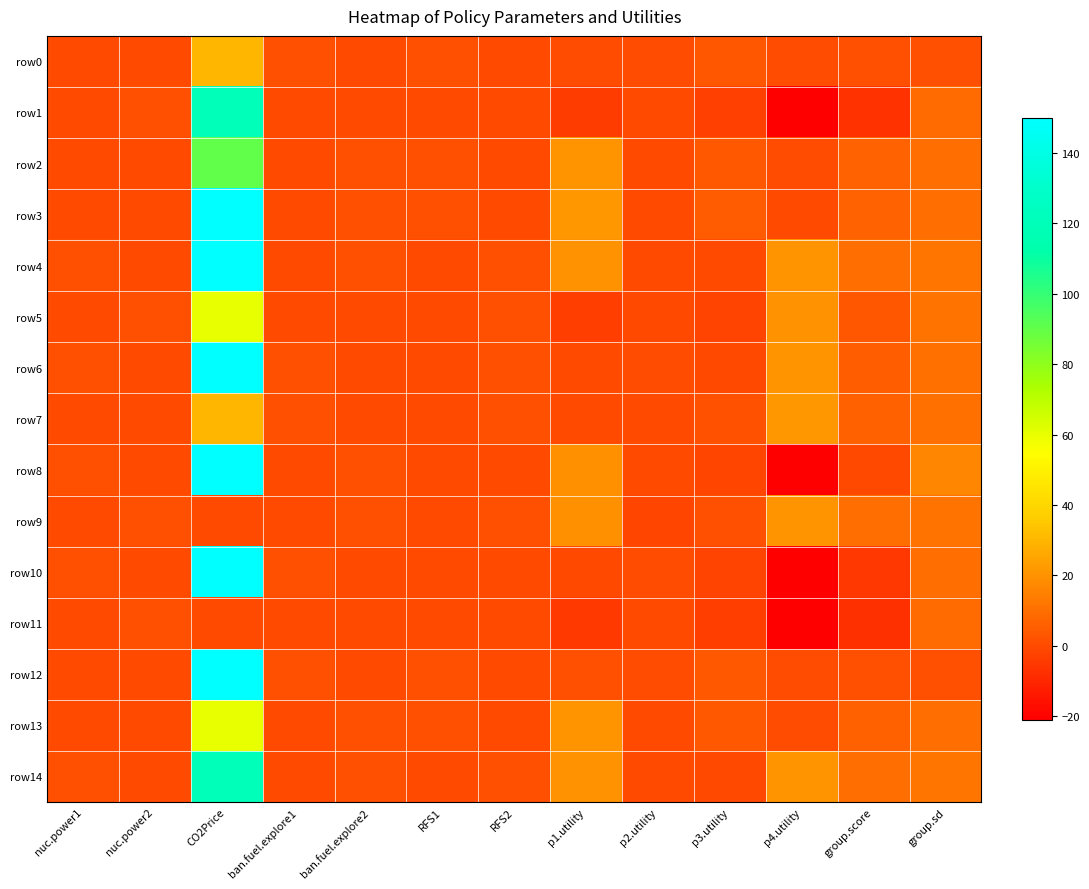

Between ban.fuel.explore1 and p1.utility, which series saw the biggest shift?

row3